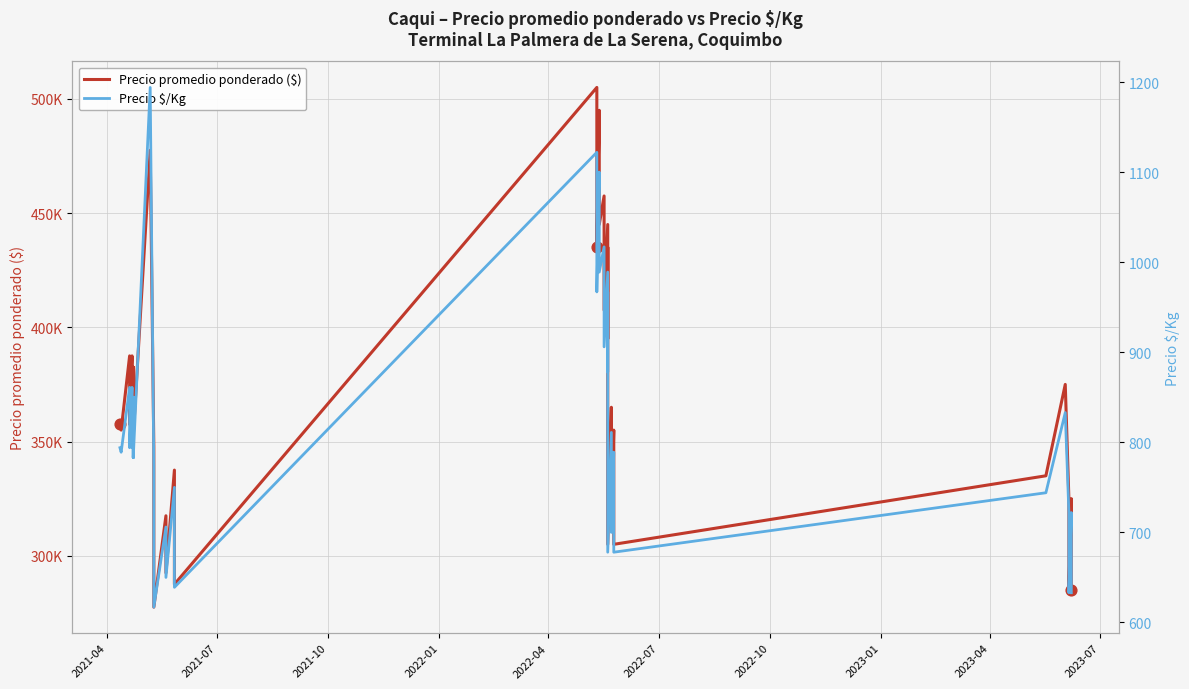

Which series has the largest total across all categories?

Precio promedio ponderado ($)